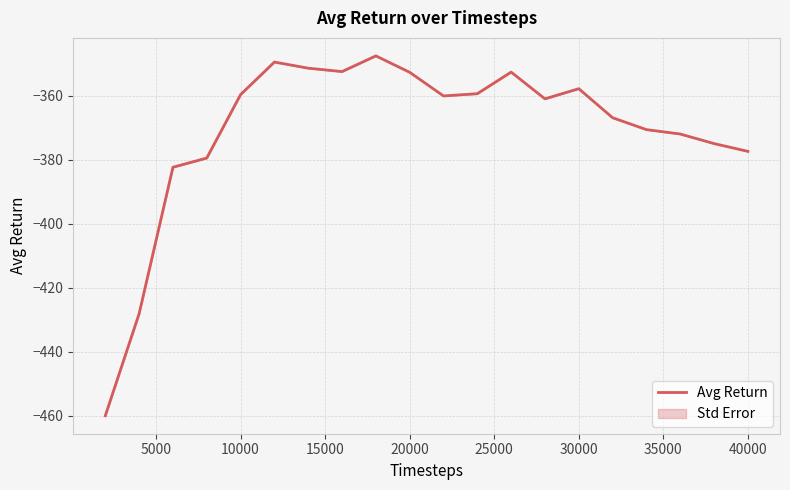

What is the difference between the maximum and minimum values?

112.5